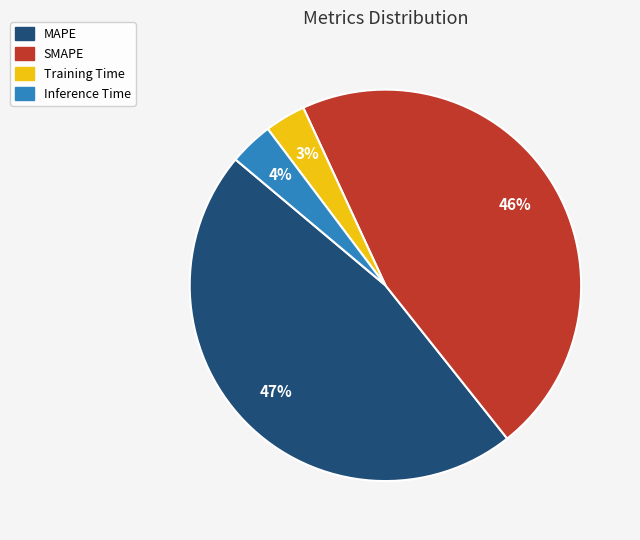

Approximately how many times larger is the value at Inference Time compared to MAPE?

0.1